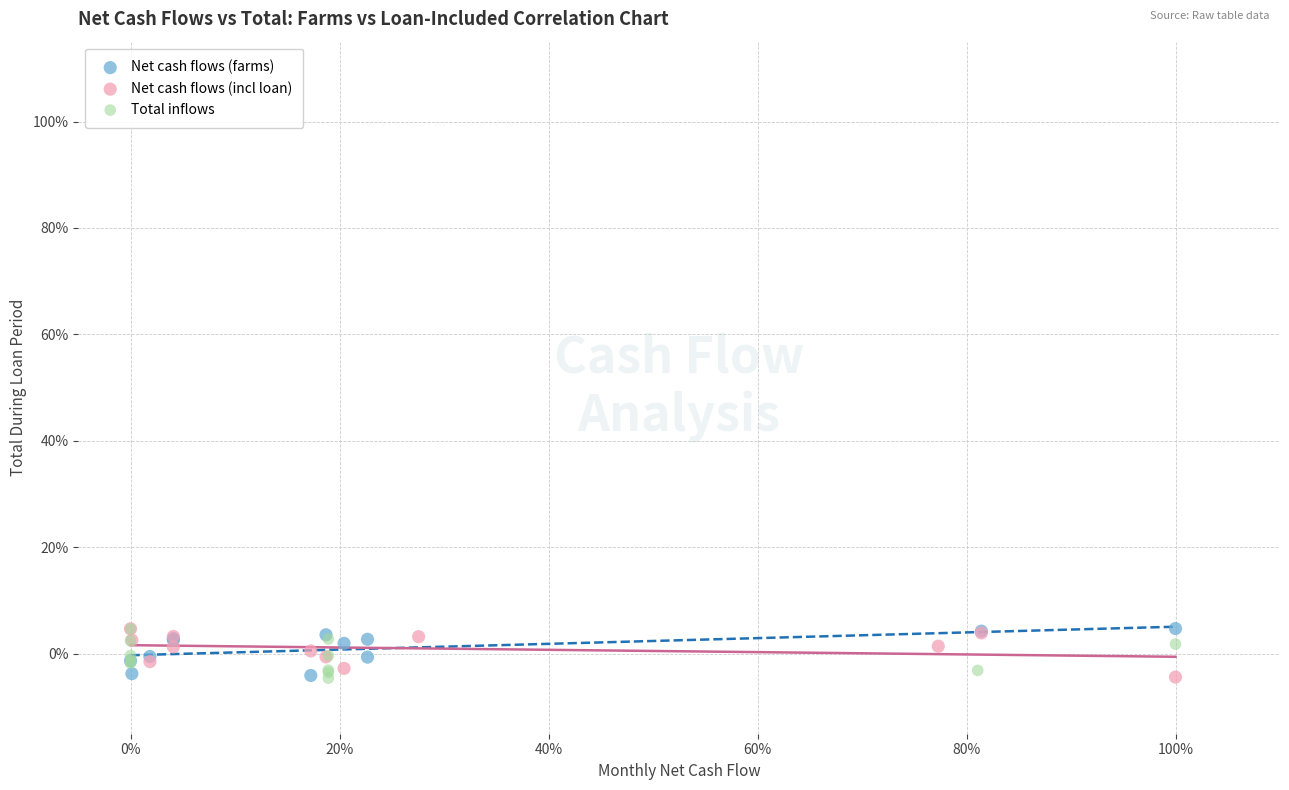

What are all the series names shown in the legend?

Net cash flows (farms), Net cash flows (incl loan), Total inflows